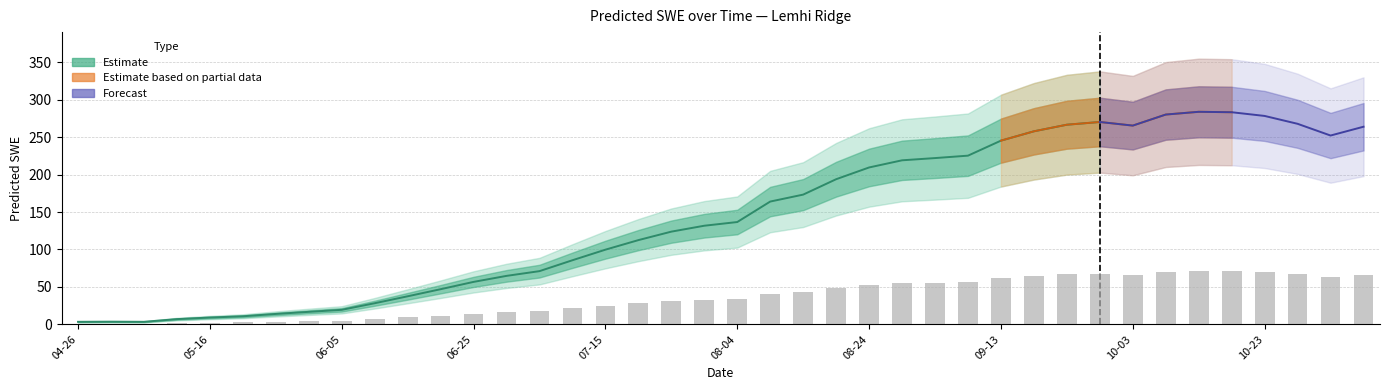

What is the change in value from 2004-05-06 to 2004-05-11?

+0.9